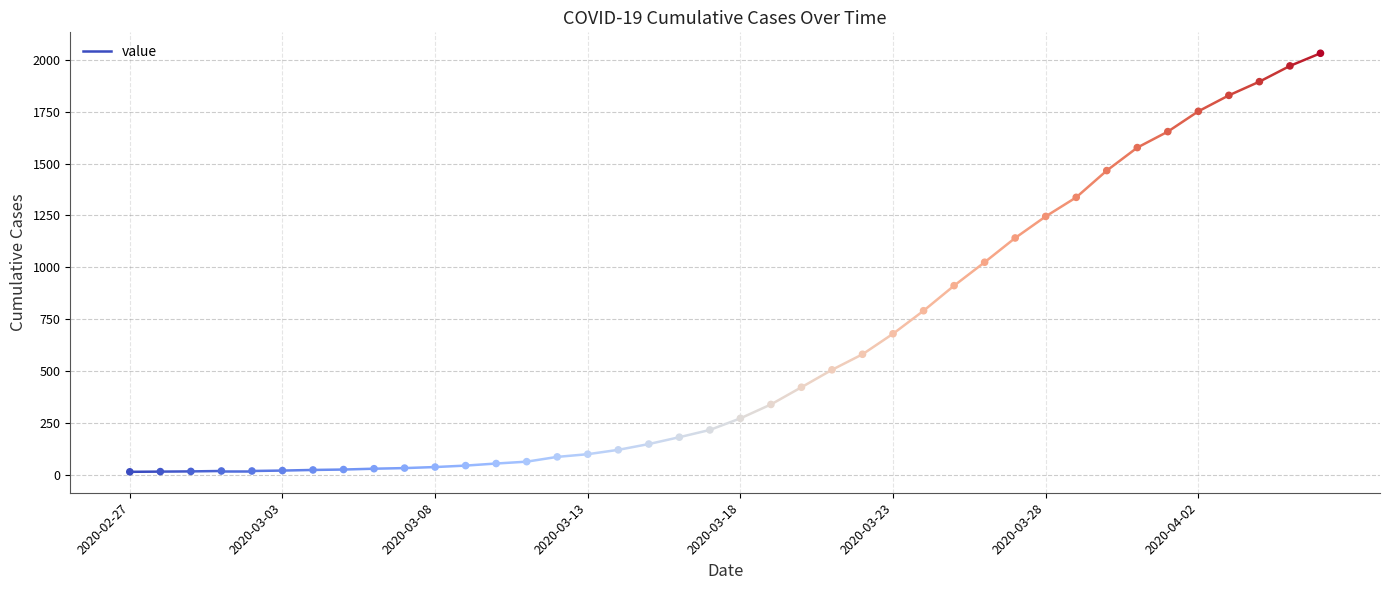

How many data points are displayed?

40